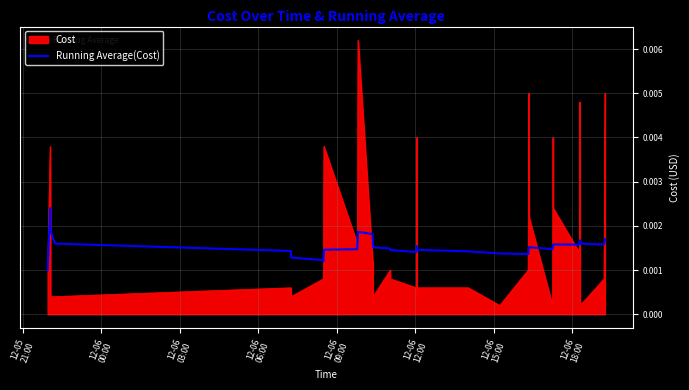

Rank the series by their maximum value, from highest to lowest.

Cost, Running Average(Cost)